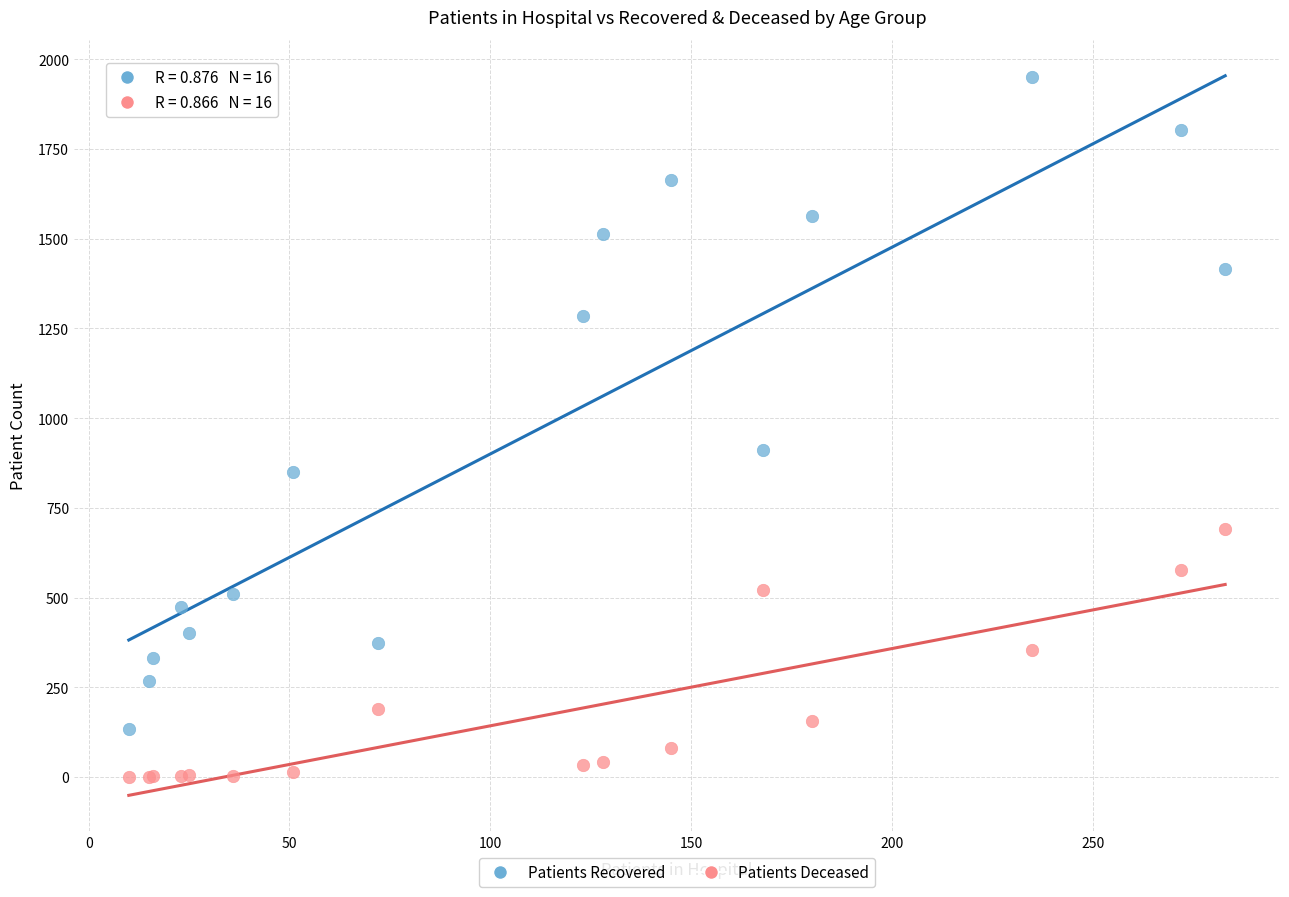

Across all series, what Y value is closest to 975?

911